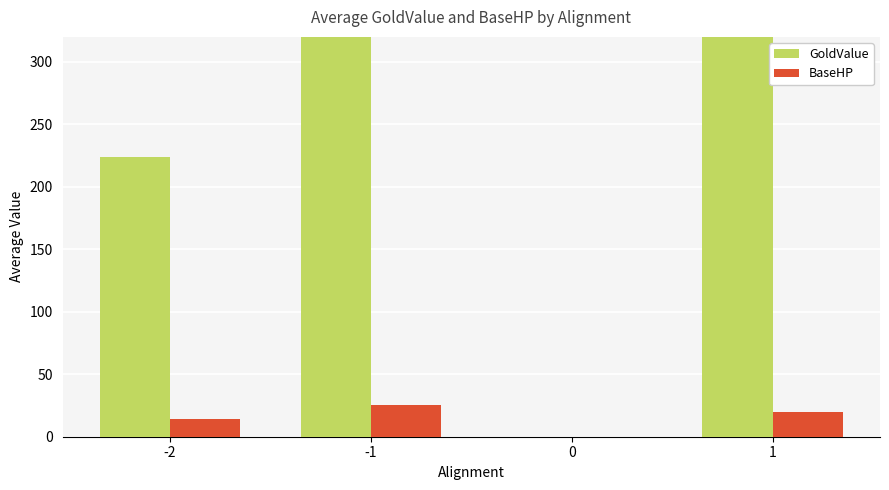

Which category has the highest value across all series?

-1